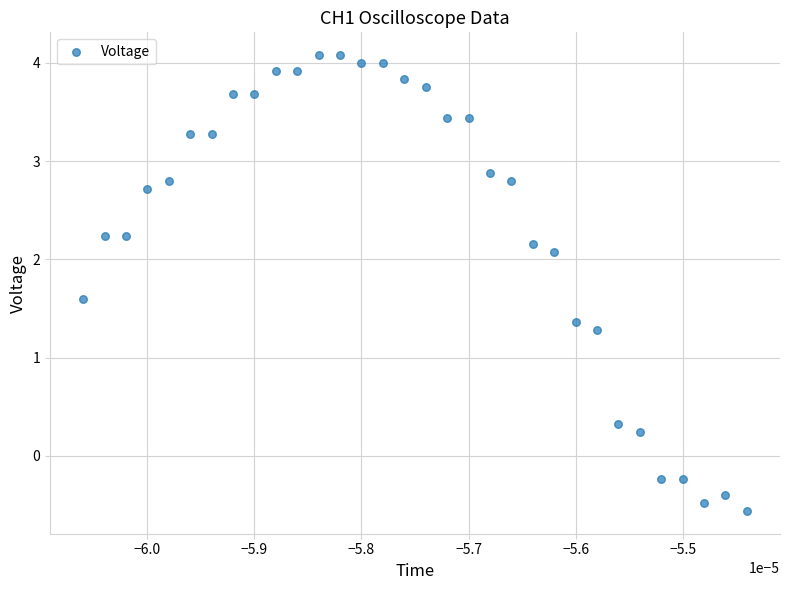

What is the range of Y values (max minus min)?

4.6